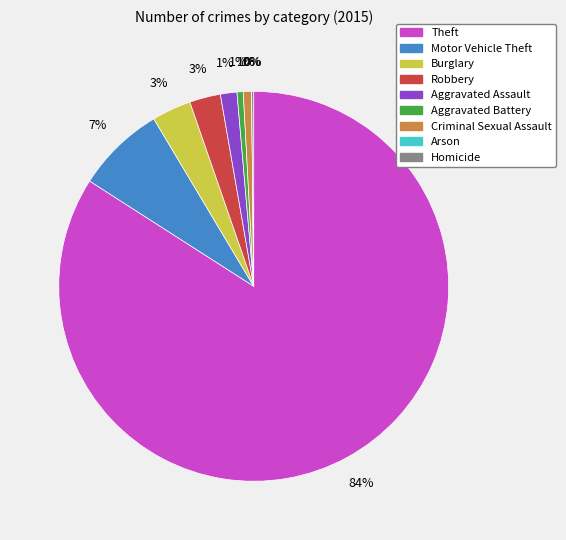

What portion of the pie excludes Motor Vehicle Theft?

92.6%